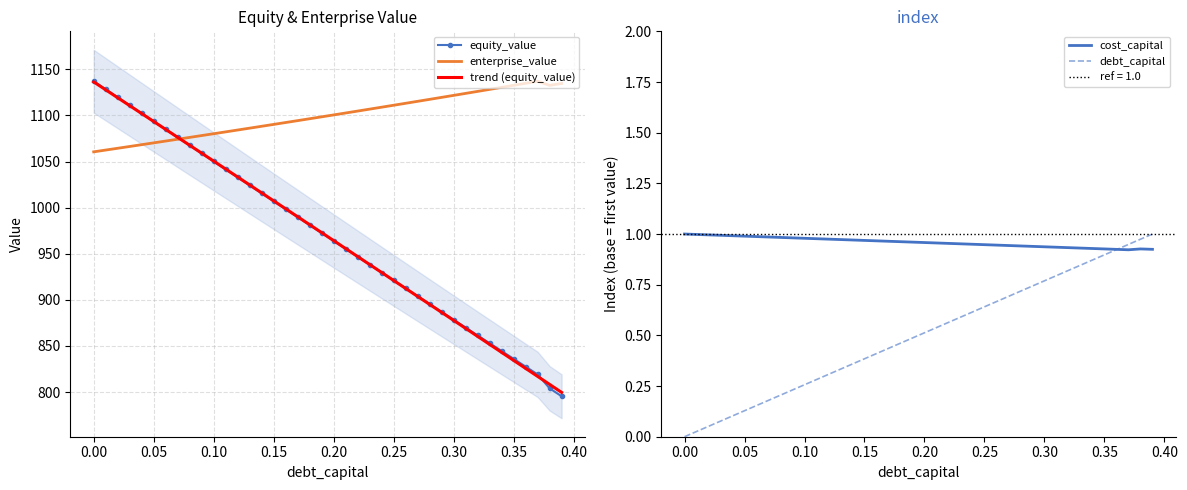

Is it true that equity_value equals 476.6 at 0.00?

False